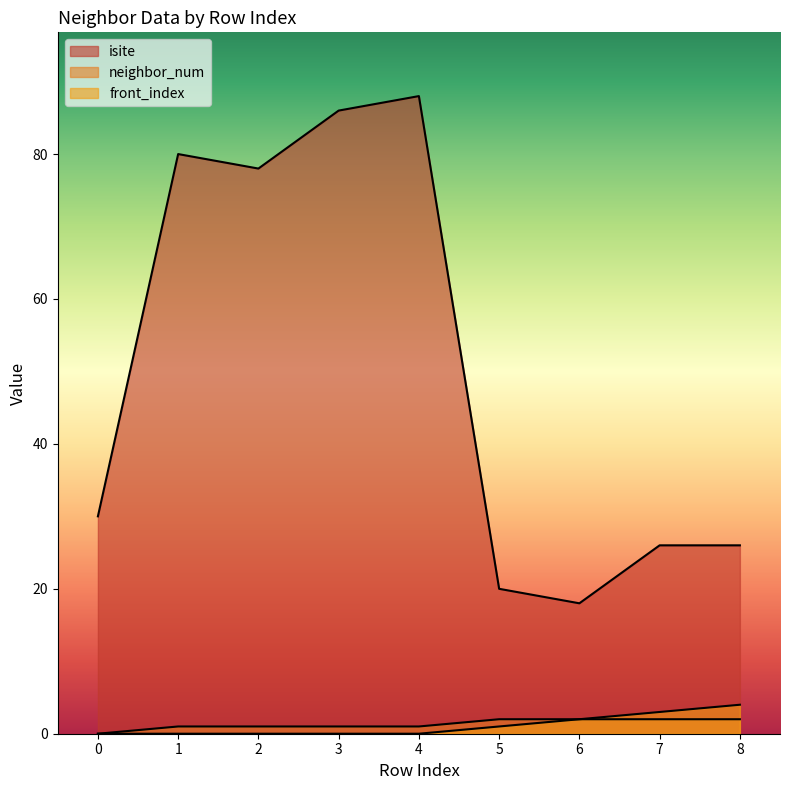

Does the chart display data point markers on the line(s)?

No